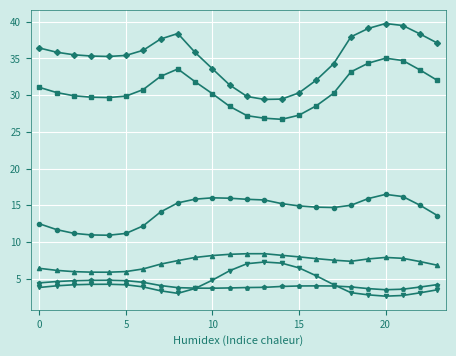

How many series are shown in this chart?

6